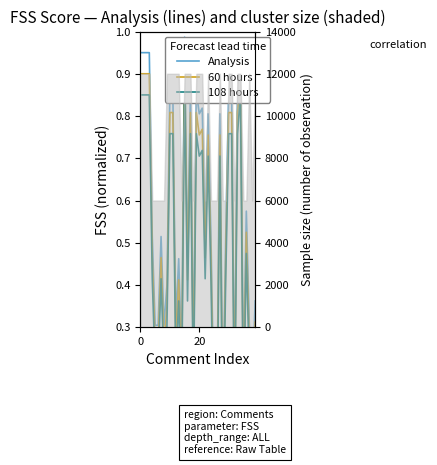

What is the label of the 29th point from the left?

28